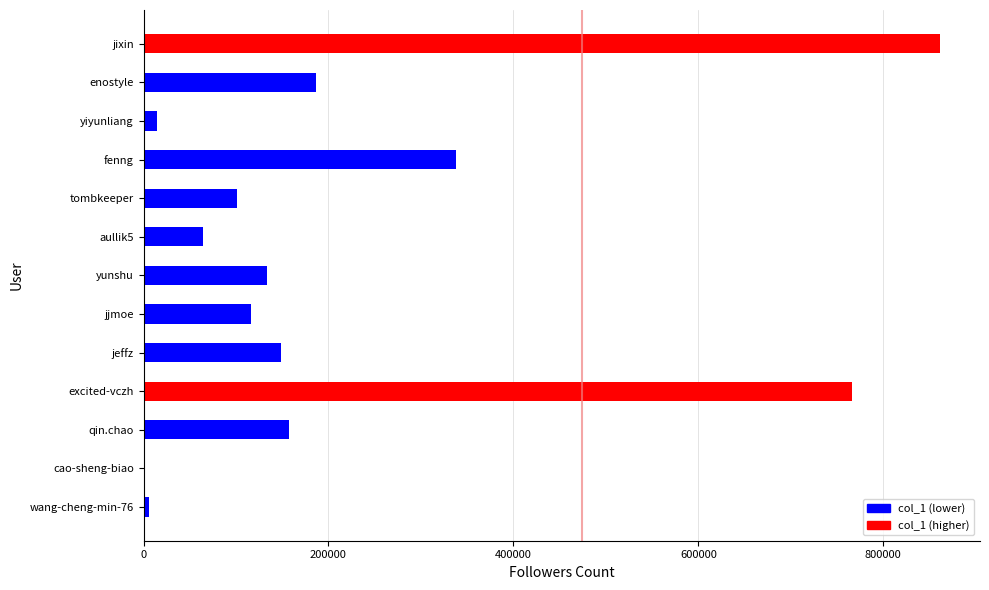

How many distinct data groups are displayed?

1